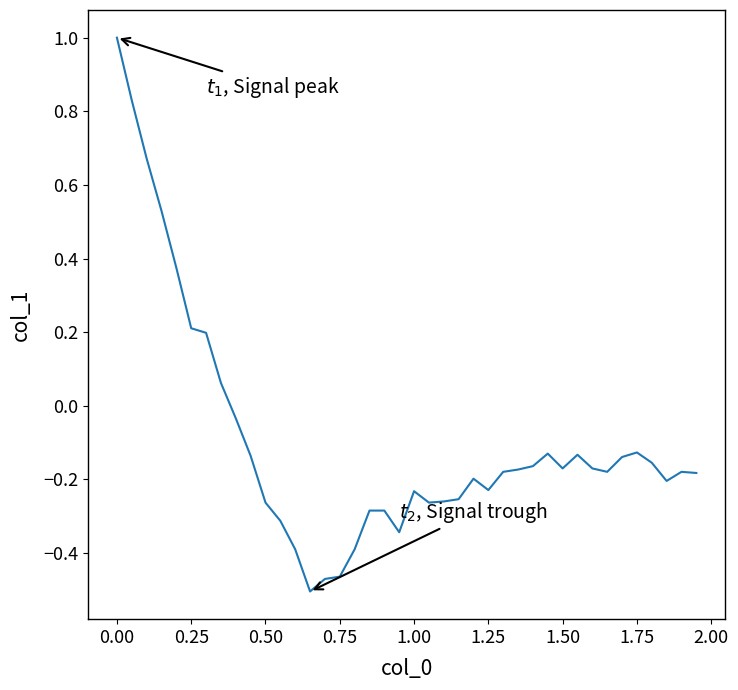

What is the maximum value shown in the chart?

1.0